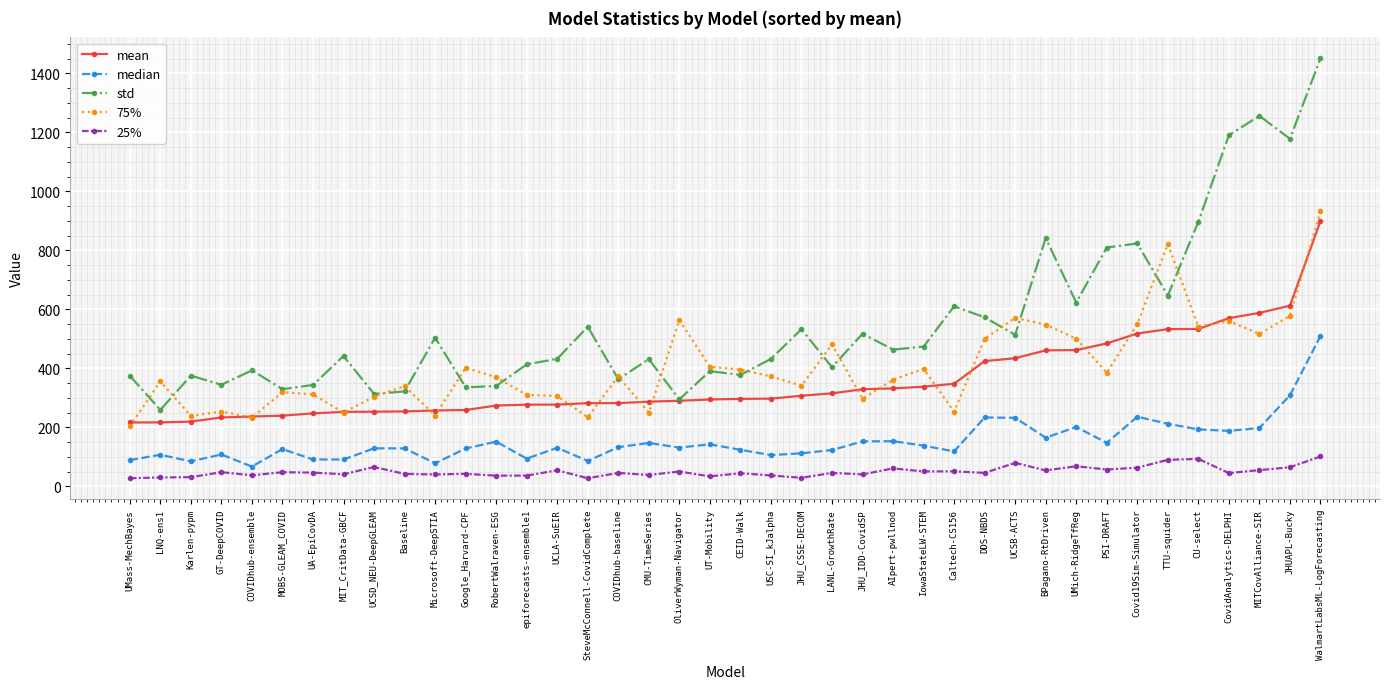

At which label does median reach its peak?

WalmartLabsML-LogForecasting